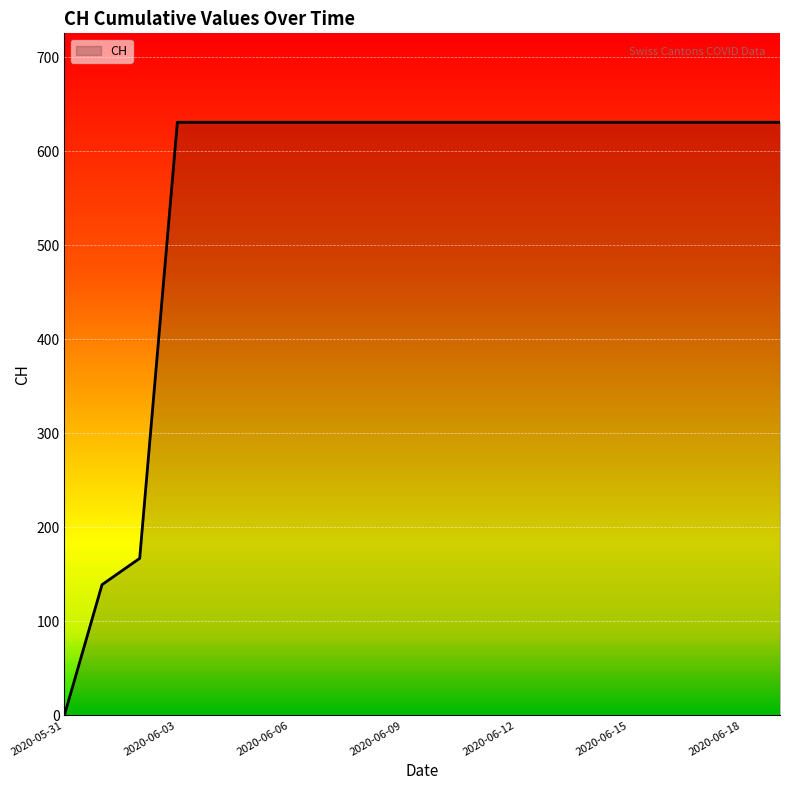

What is the sum of all values?

11033